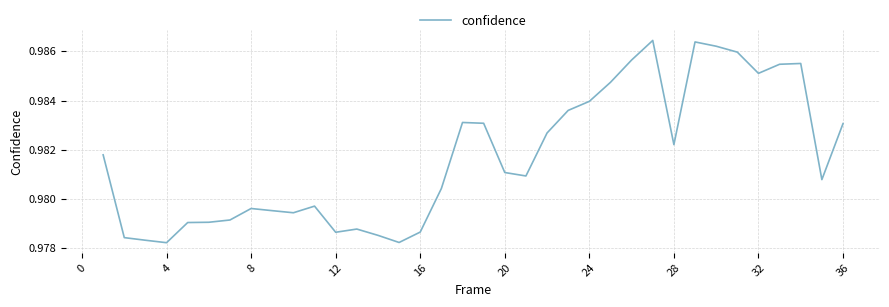

How many points are higher than both their immediate neighbors (excluding endpoints)?

7